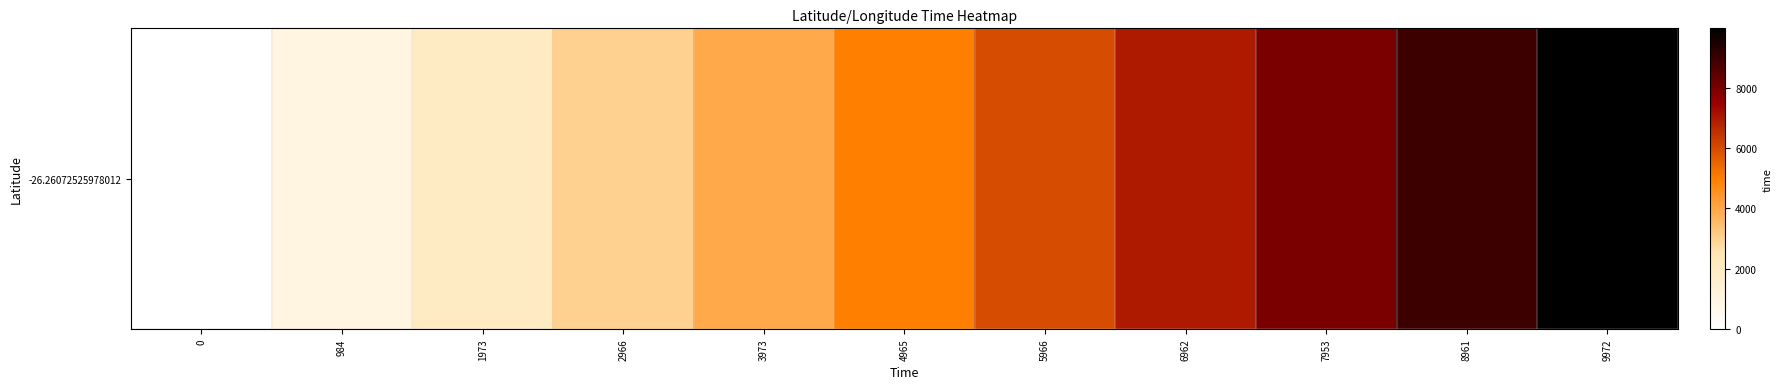

How many values are above zero?

10